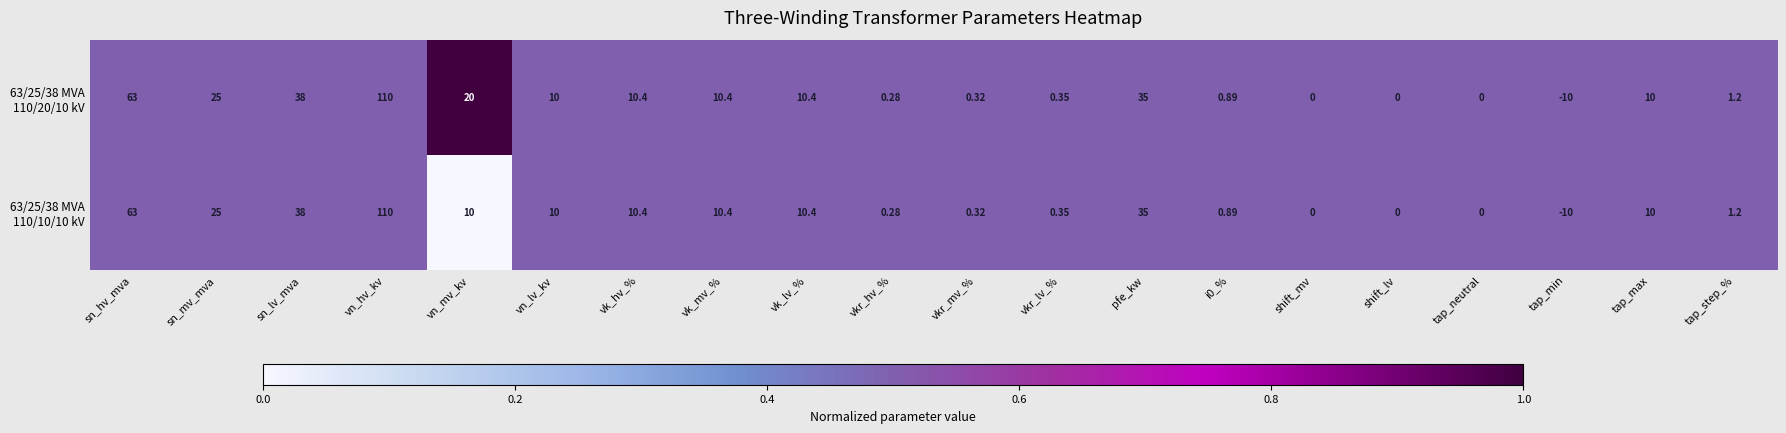

At which category does the chart reach its peak across all series?

vn_hv_kv